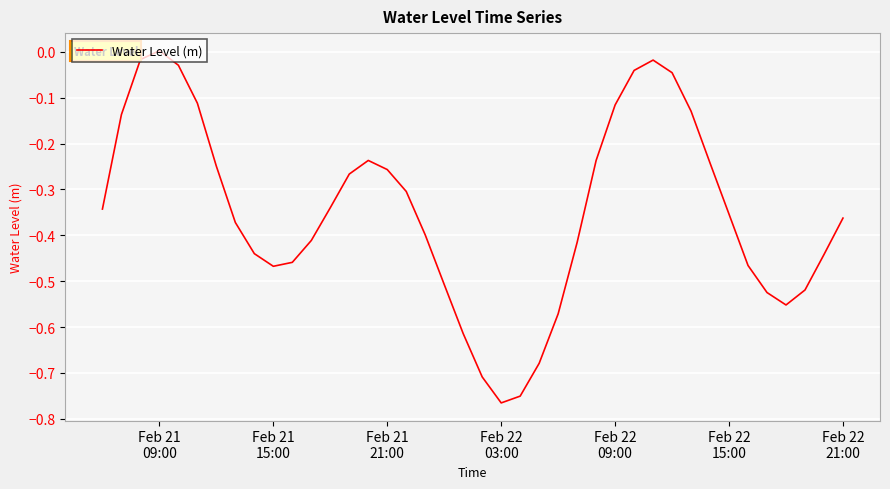

How many values are above zero?

1